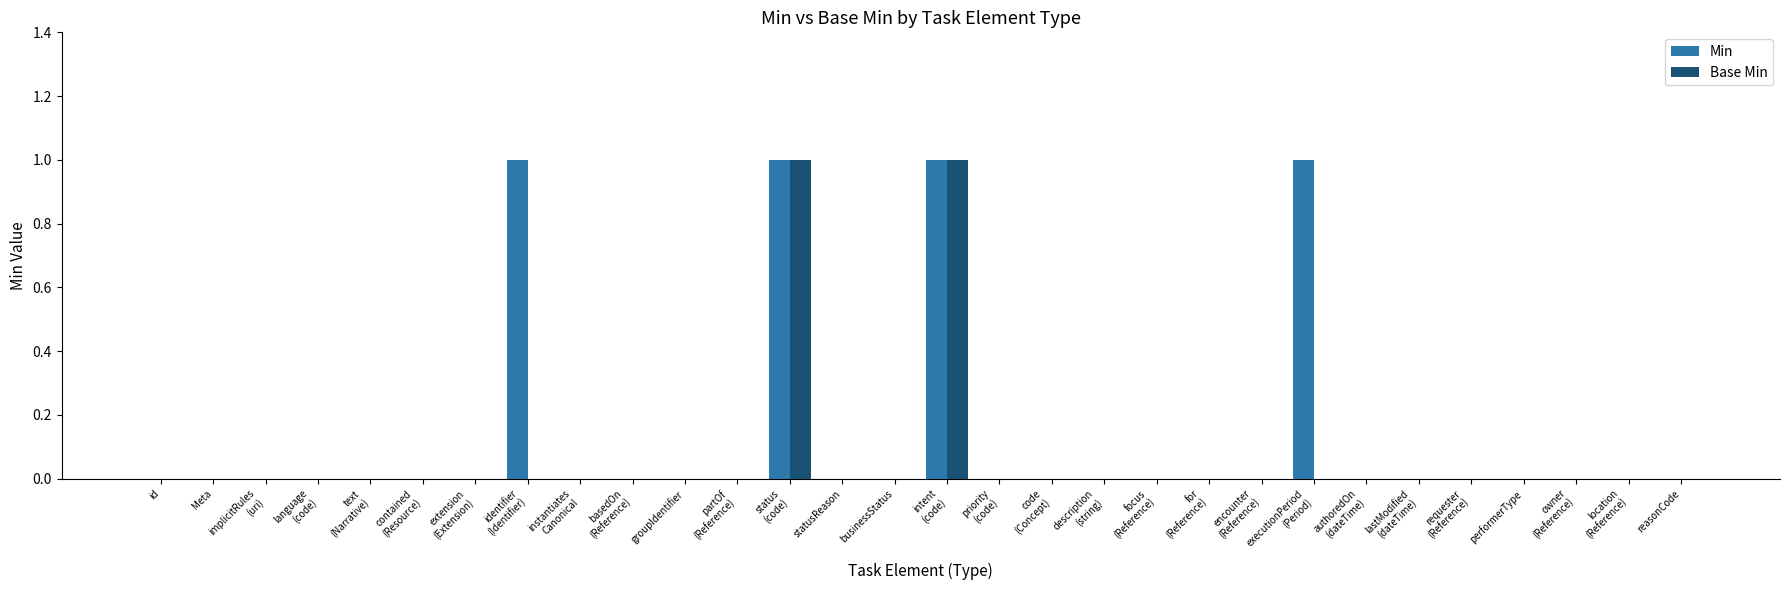

What are all the series names shown in the legend?

Min, Base Min